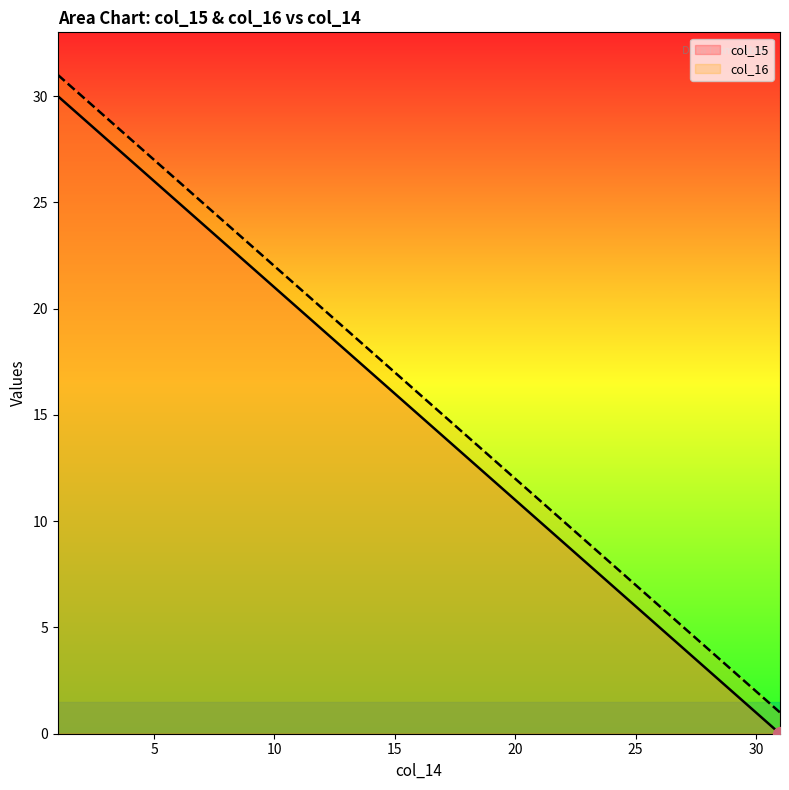

At which category is the sum across all series the highest?

1